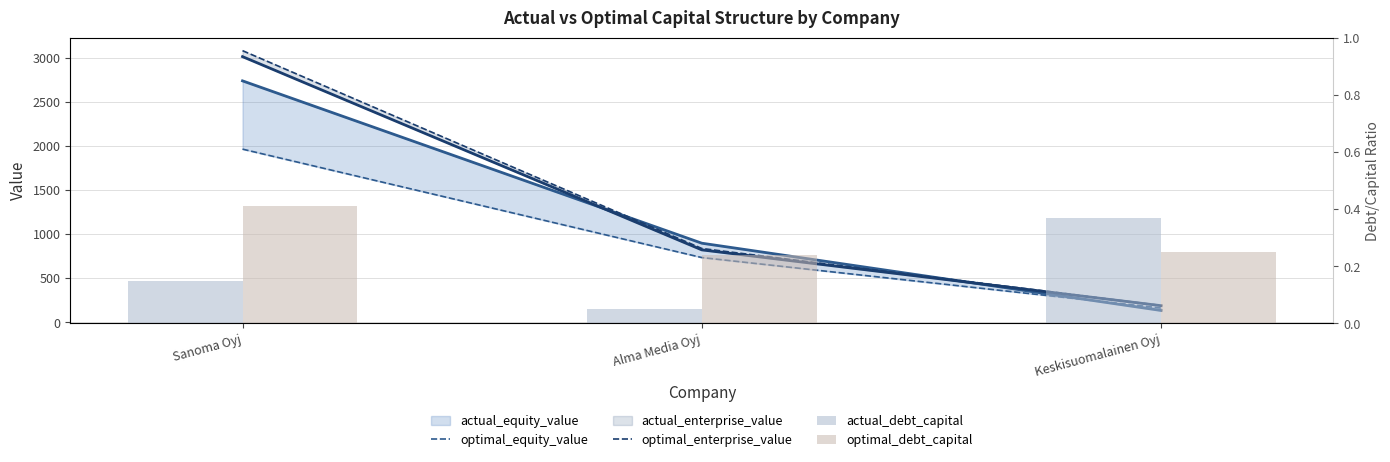

The actual_equity_value series shows 897.6 at Alma Media Oyj. True or false?

True